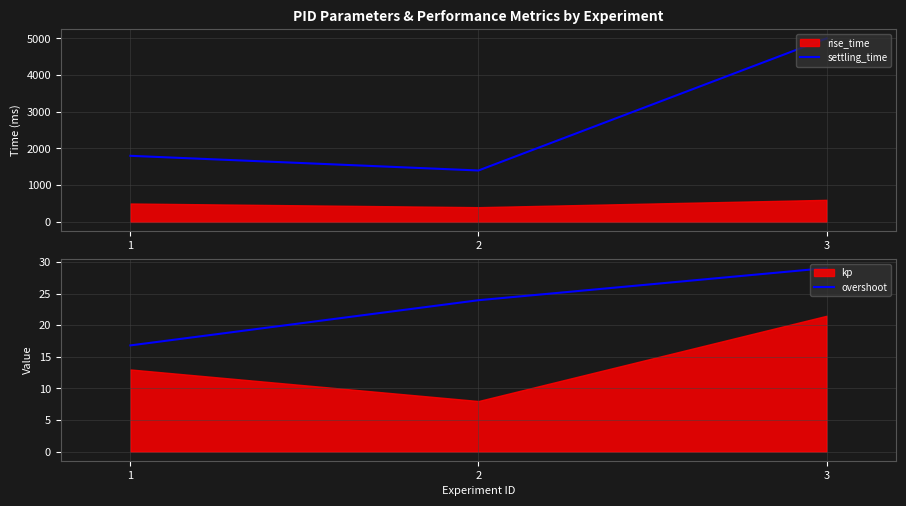

How many lines are shown in the chart?

2